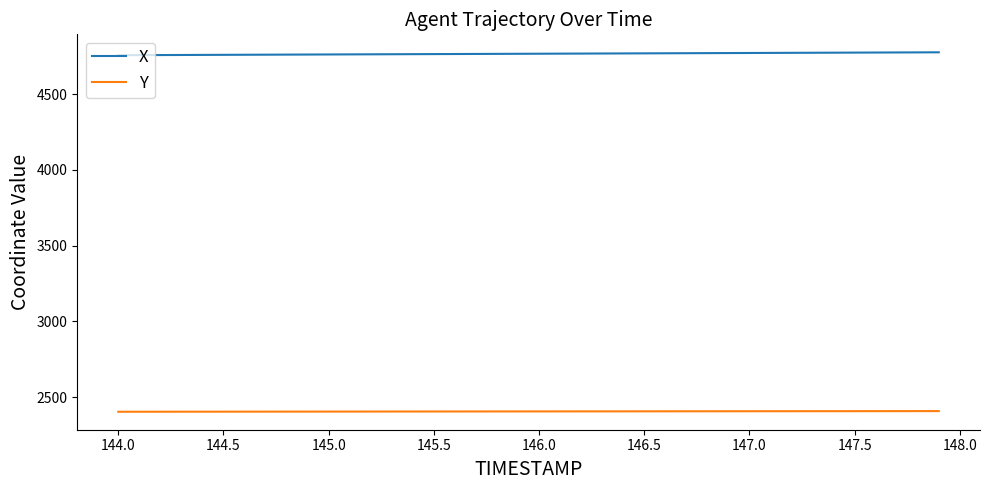

What is the difference between the maximum and minimum values in the X series?

19.1